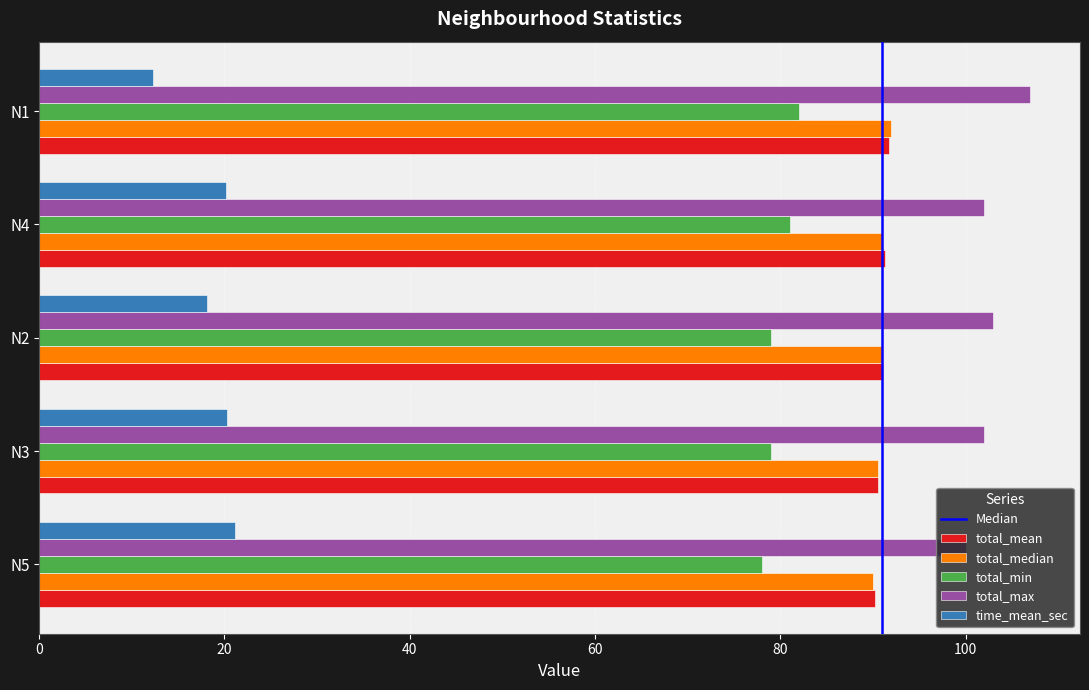

What is the difference between the maximum and minimum values in the total_max series?

7.0